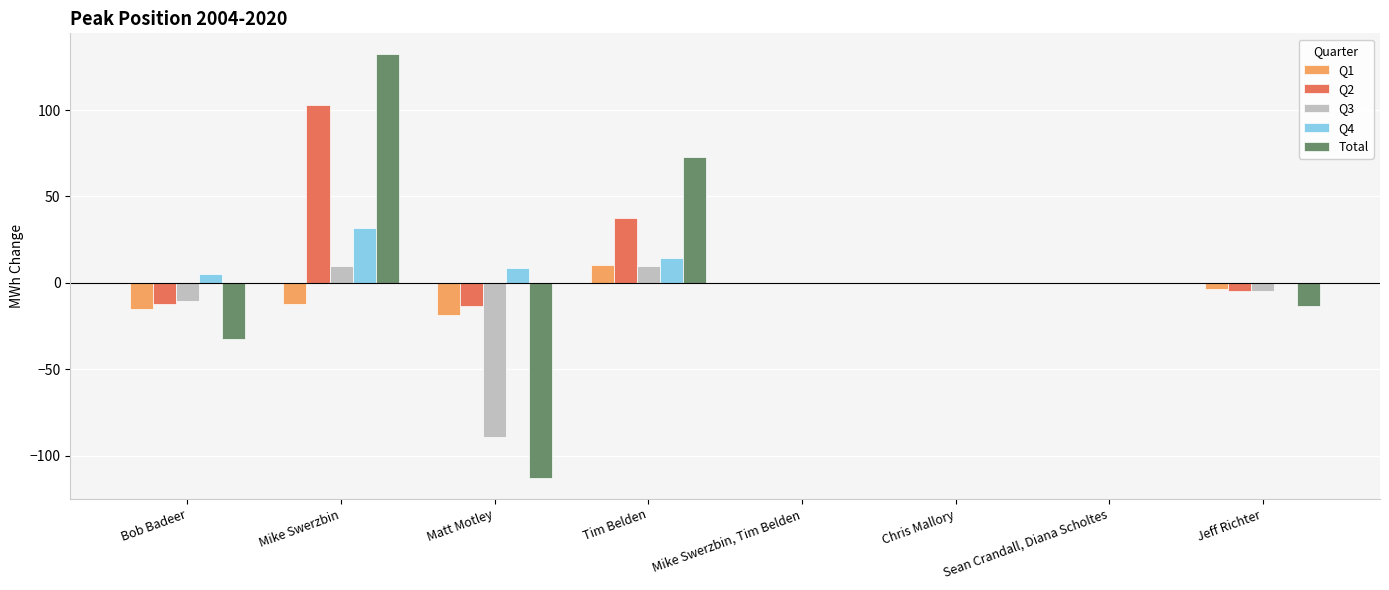

Count the number of data series in this chart.

5